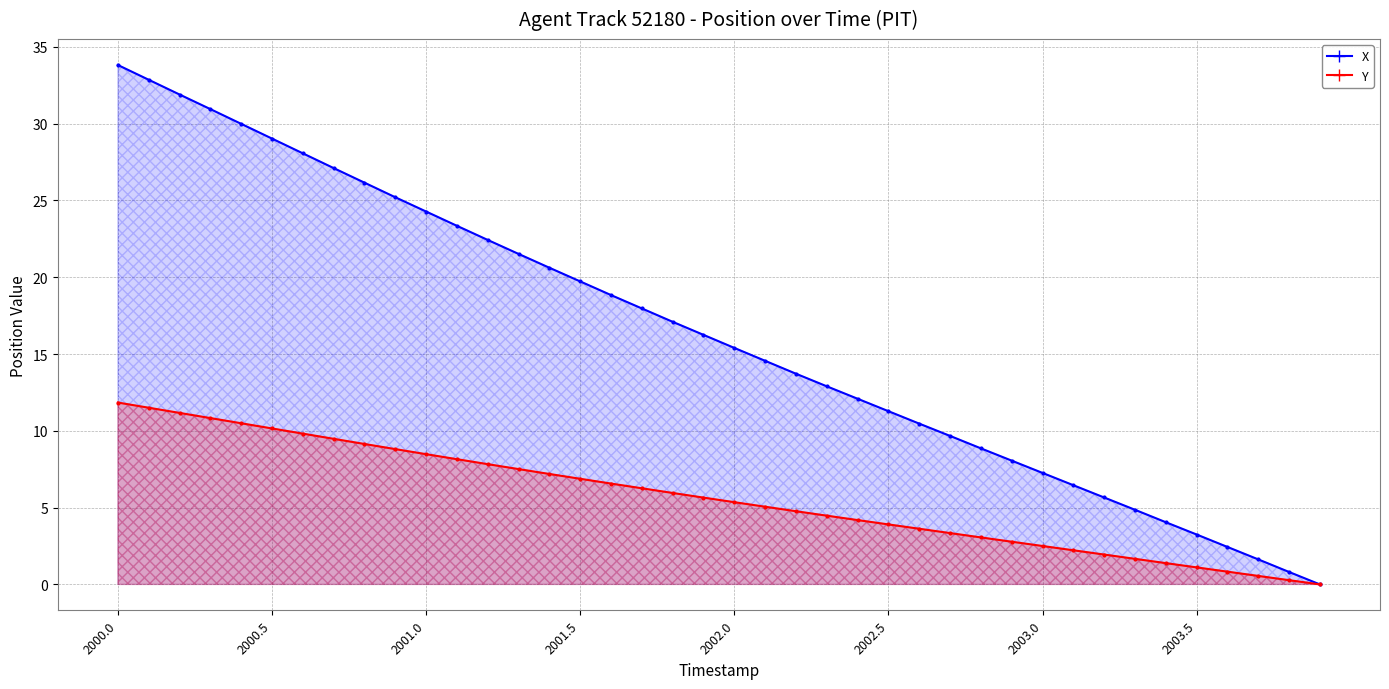

Between 2001.6 and 2003.8, which is larger?

2001.6